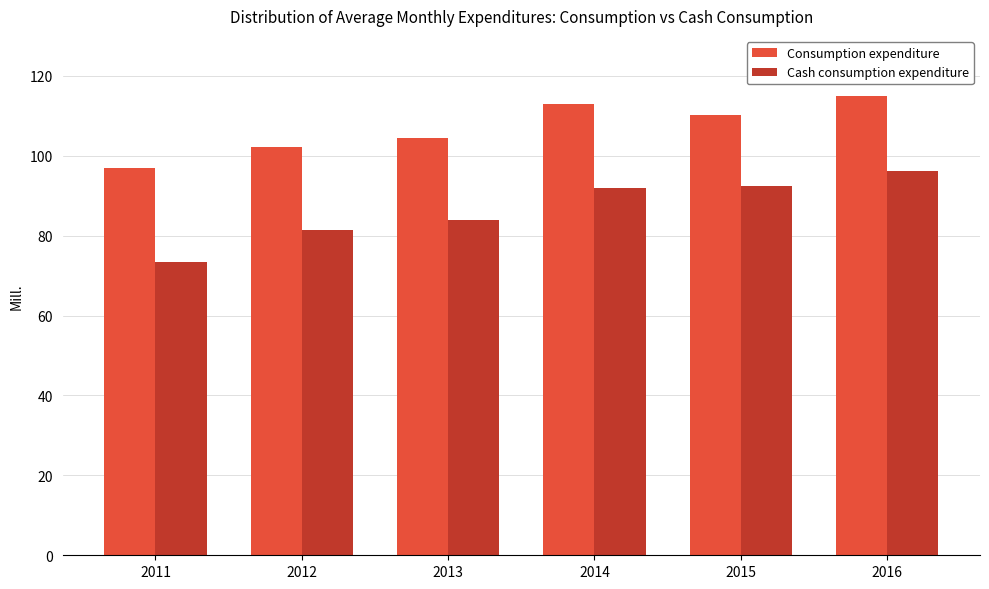

True or false: Consumption expenditure has a value of 63.6 at 2014.

False